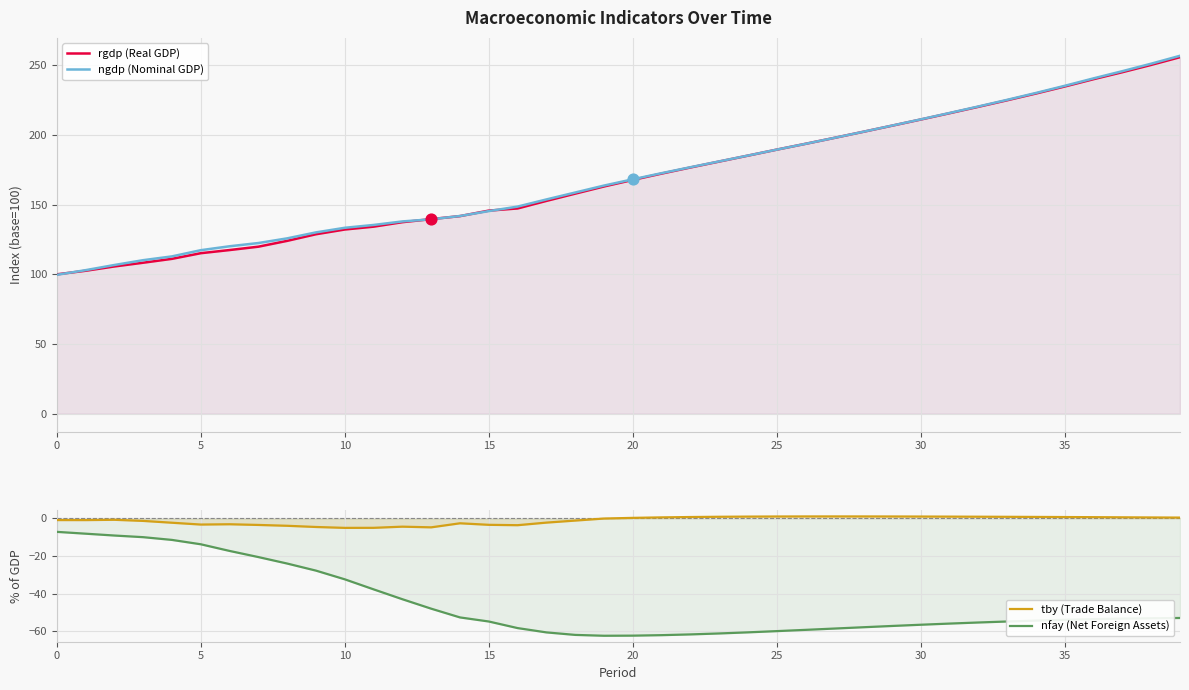

At how many categories does at least one series exceed 247?

2